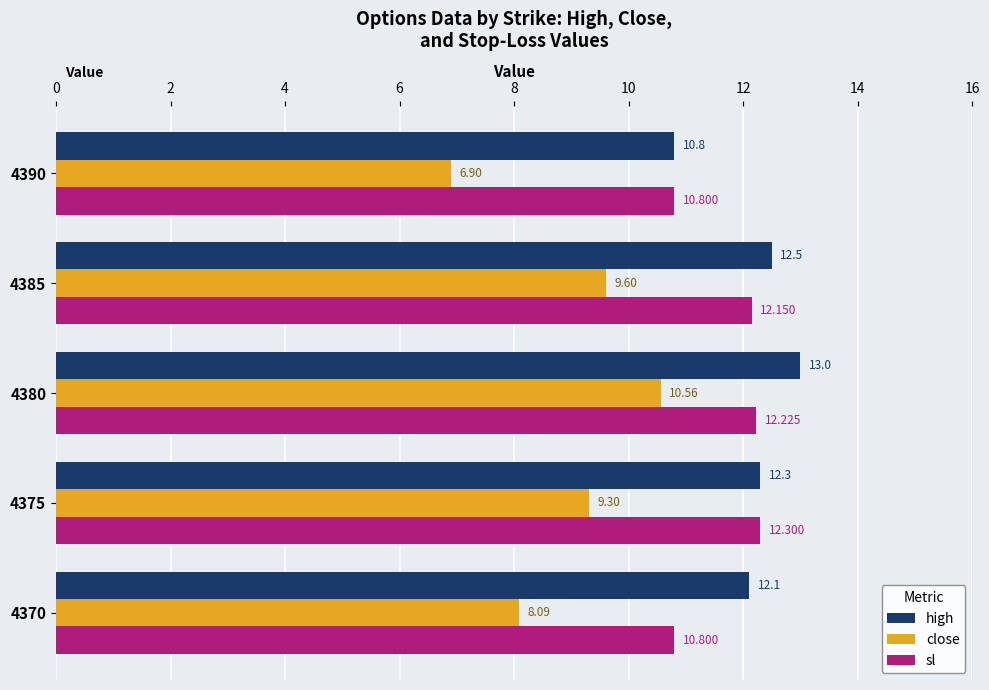

Is the value of high at 4375 greater than the value of close at 4375?

Yes